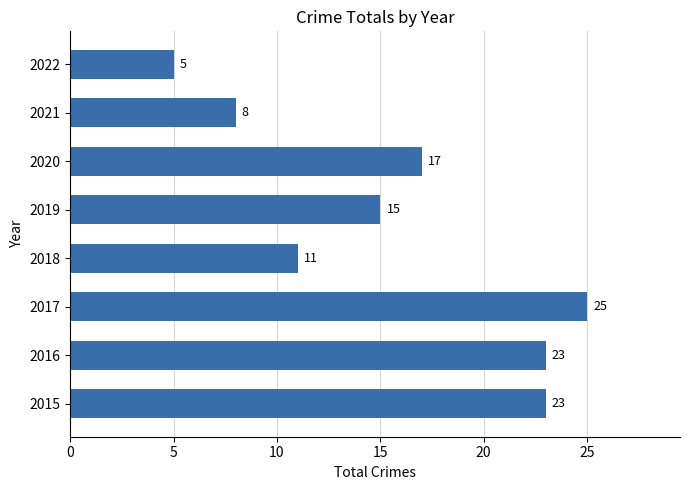

Reading top to bottom, list all the values displayed in this chart.

5	8	17	15	11	25	23	23